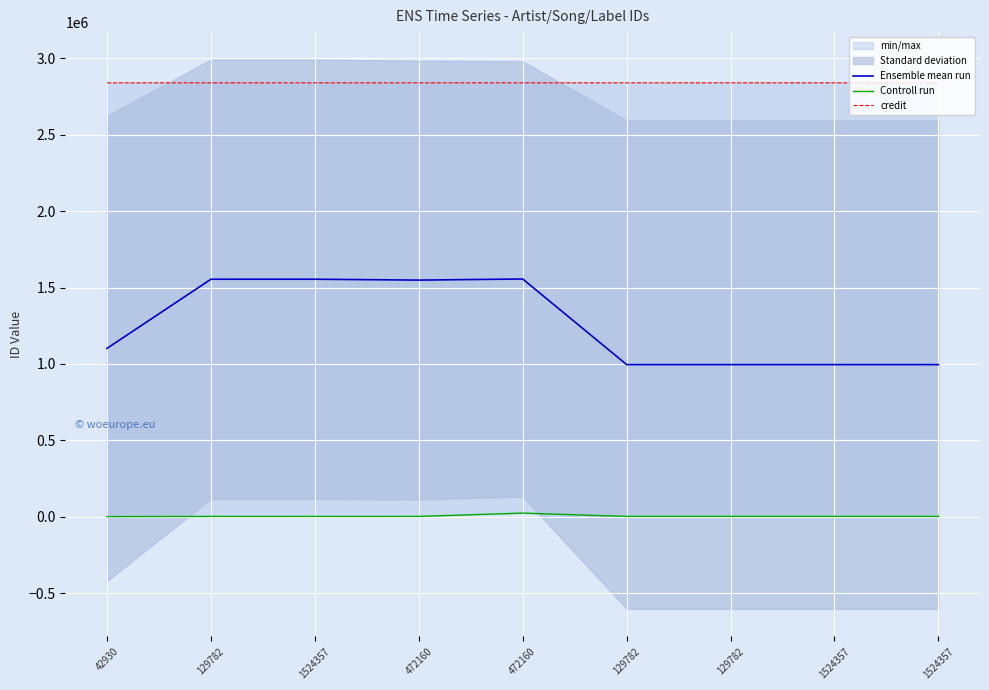

What is the difference between the highest and lowest values at 129782?

2837991.0